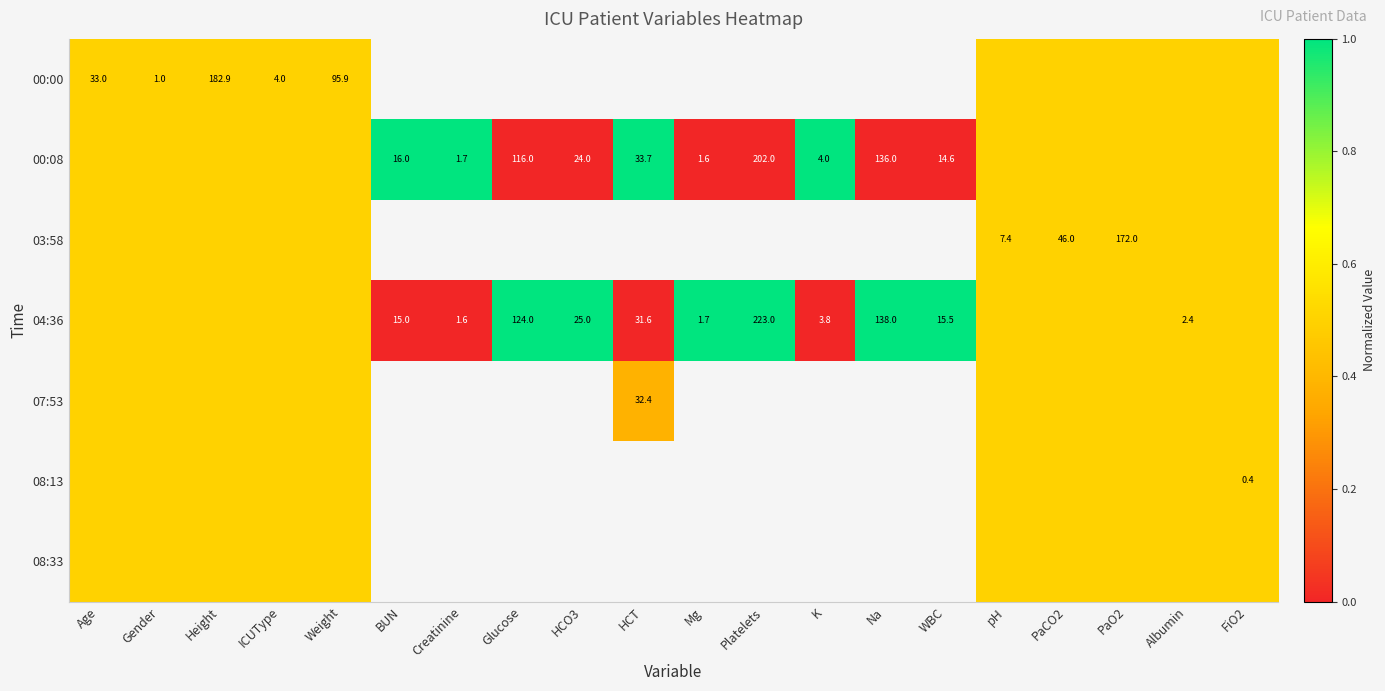

The value of 07:53 at HCT is 32.4. True or false?

True